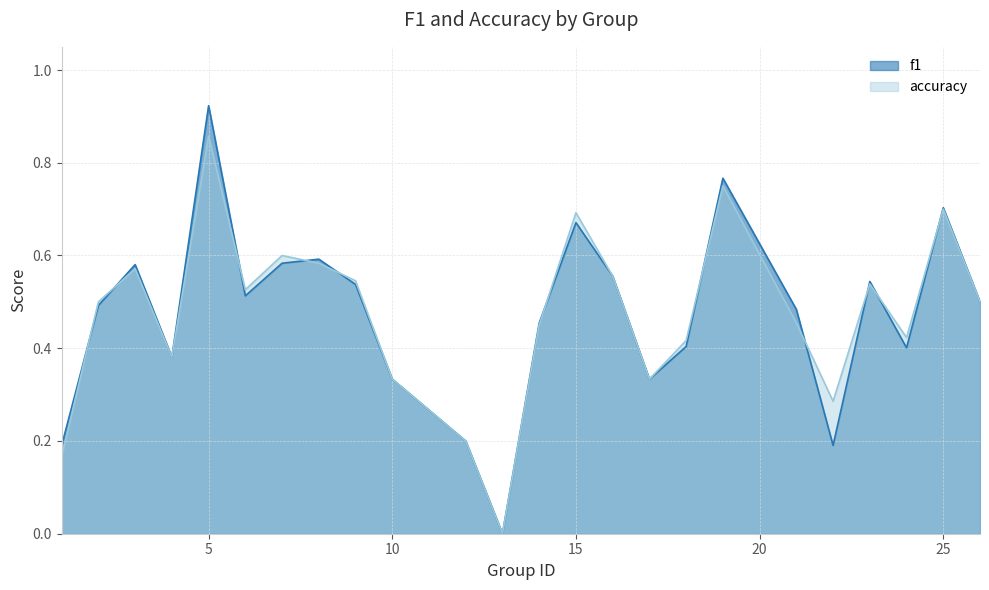

At how many categories does at least one series exceed 0?

23